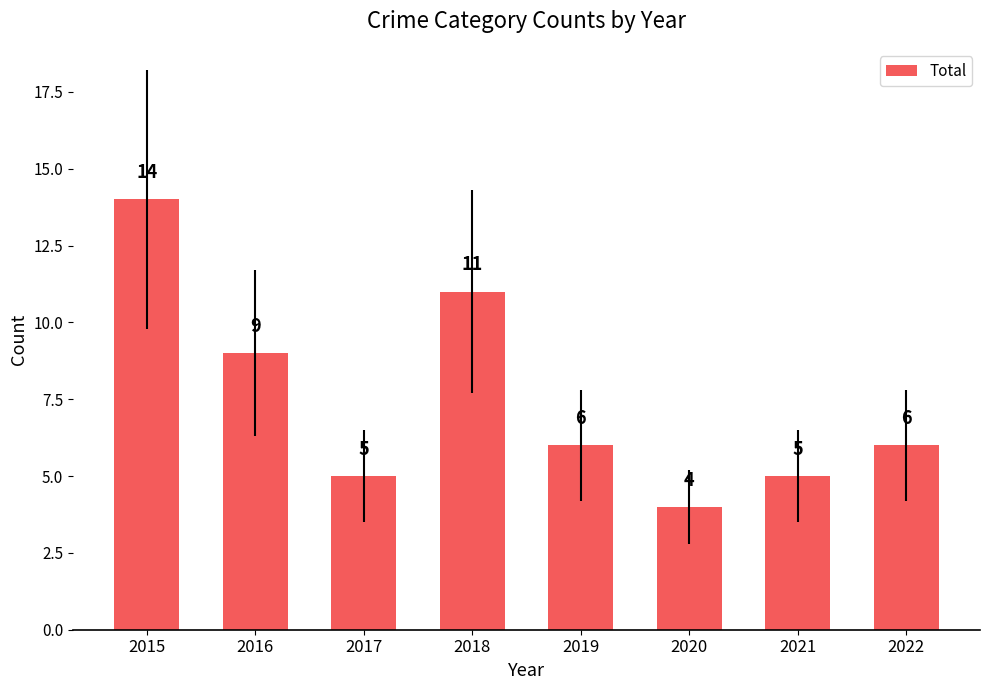

What is the difference between the second highest and second lowest values?

6